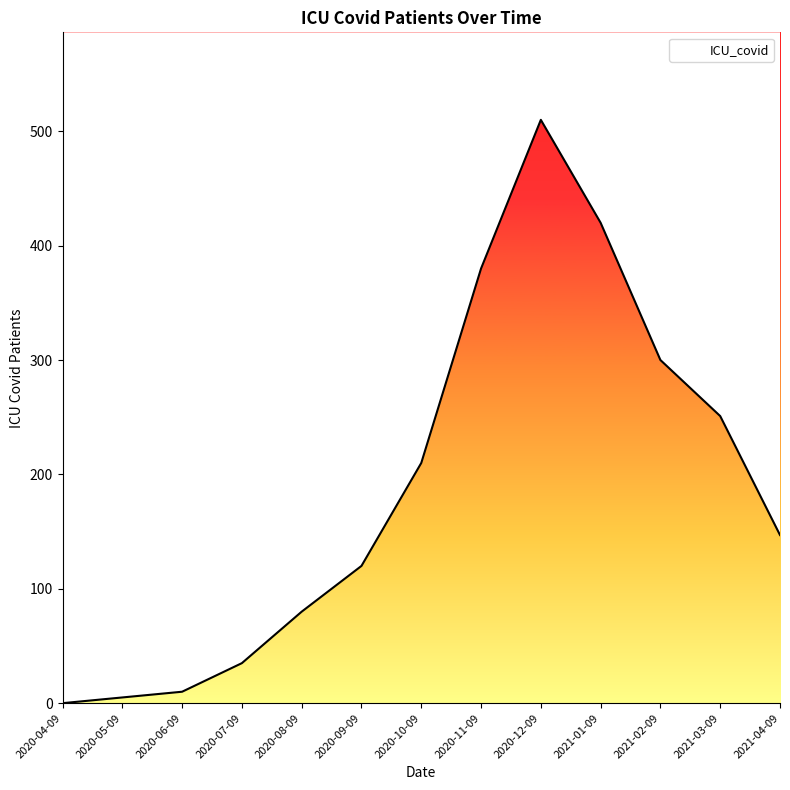

Reading left to right, list all the values displayed in this chart.

2020-04-09=0	2020-05-09=5	2020-06-09=10	2020-07-09=35	2020-08-09=80	2020-09-09=120	2020-10-09=210	2020-11-09=380	2020-12-09=510	2021-01-09=420	2021-02-09=300	2021-03-09=251	2021-04-09=147